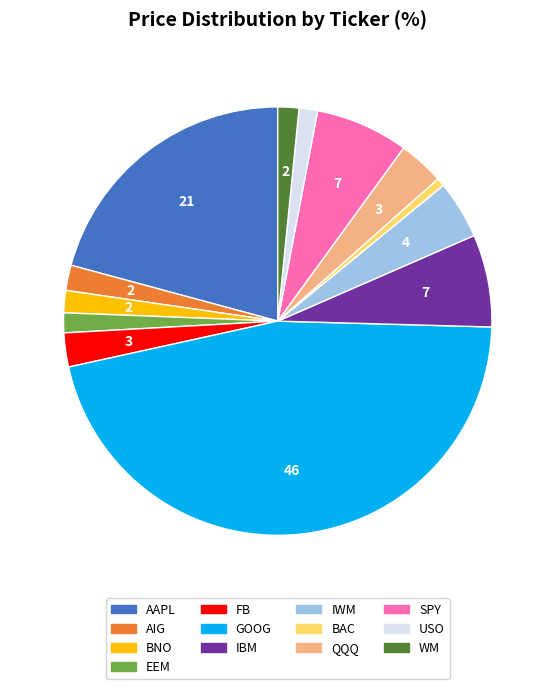

Does any single category account for the majority?

No